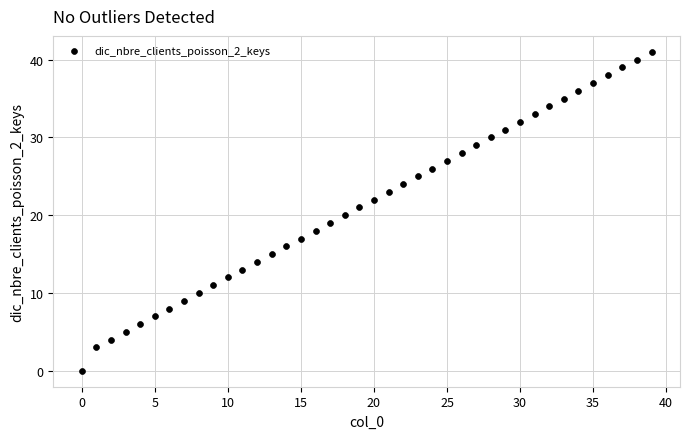

What is the range of Y values (max minus min)?

41